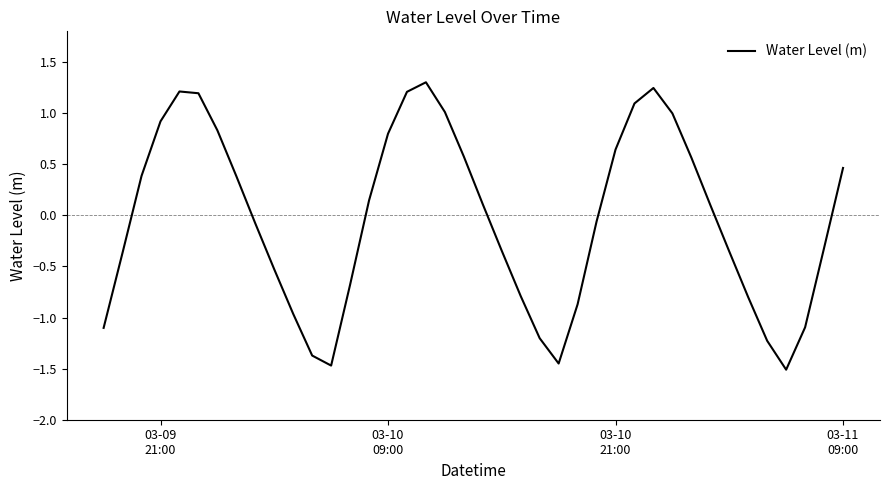

What is the difference between the maximum and minimum values?

2.8